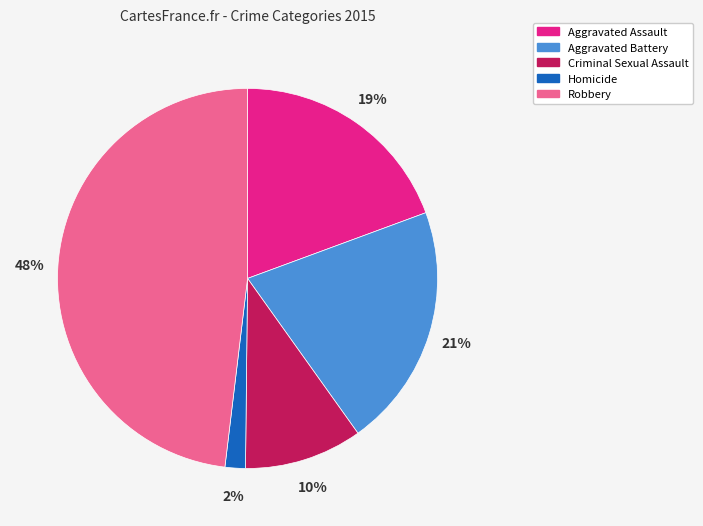

Do Homicide and Aggravated Assault together represent more than half of the pie?

No